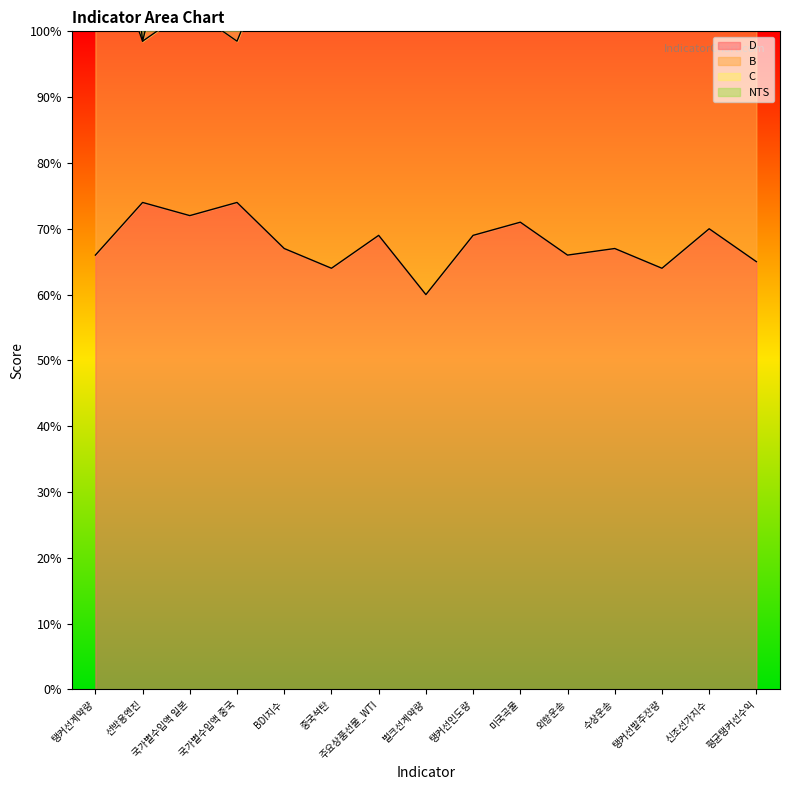

Reading right to left, extract all data points from this chart.

NTS: 평균탱커선수익=184.0	신조선가지수=161.8	탱커선발주잔량=202.0	수상운송=187.7	외항운송=207.2	미국곡물=196.0	탱커선인도량=155.4	벌크선계약량=238.5	주요상품선물_WTI=155.4	중국석탄=176.4	BDI지수=187.7	국가별수입액 중국=144.1	국가별수입액 일본=142.8	선박용엔진=107.1	탱커선계약량=207.2
B: 평균탱커선수익=65.0	신조선가지수=70.0	탱커선발주잔량=64.0	수상운송=67.0	외항운송=66.0	미국곡물=71.0	탱커선인도량=69.0	벌크선계약량=60.0	주요상품선물_WTI=69.0	중국석탄=64.0	BDI지수=67.0	국가별수입액 중국=74.0	국가별수입액 일본=72.0	선박용엔진=74.0	탱커선계약량=66.0
D: 평균탱커선수익=121.0	신조선가지수=108.5	탱커선발주잔량=123.5	수상운송=116.0	외항운송=118.5	미국곡물=106.0	탱커선인도량=111.0	벌크선계약량=133.5	주요상품선물_WTI=111.0	중국석탄=123.5	BDI지수=116.0	국가별수입액 중국=98.5	국가별수입액 일본=103.5	선박용엔진=98.5	탱커선계약량=118.5